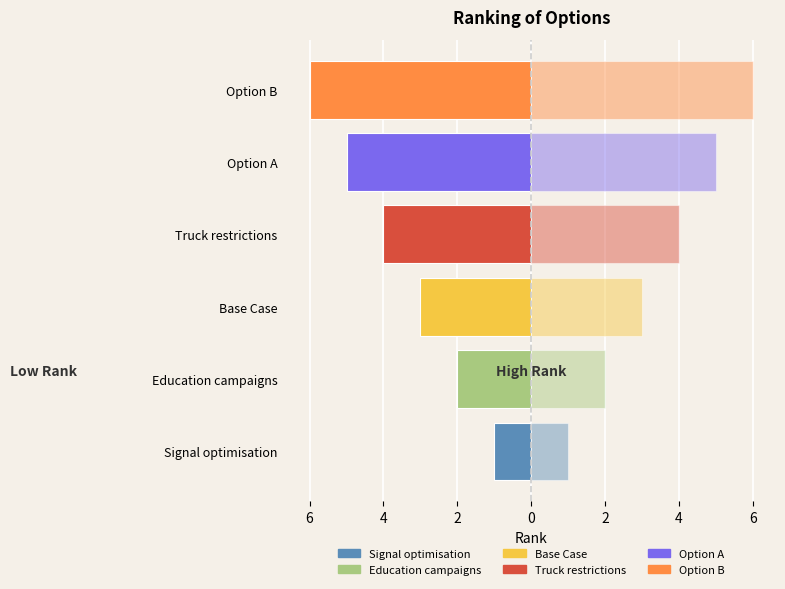

Reading right to left, what are all the values shown in this chart?

Rank: -6	-5	-4	-3	-2	-1
Rank (mirror): 6	5	4	3	2	1